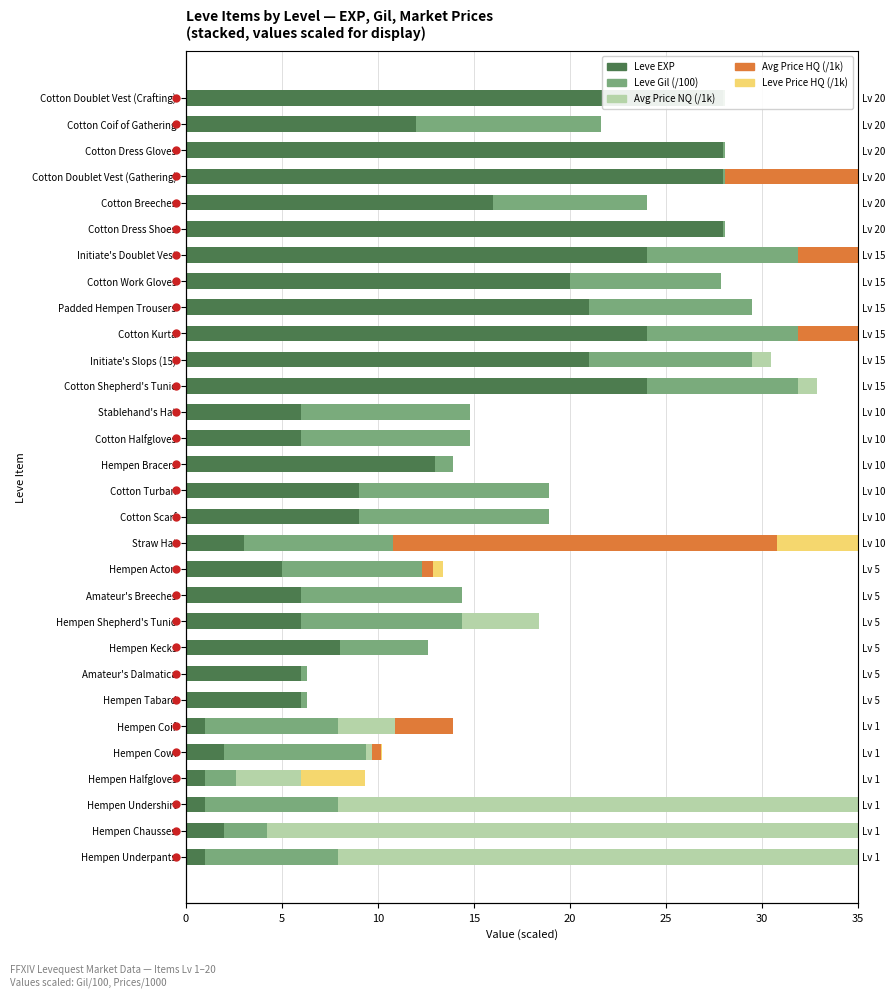

True or false: Leve Price HQ (/1k) has a value of -11.7 at Cotton Breeches.

False